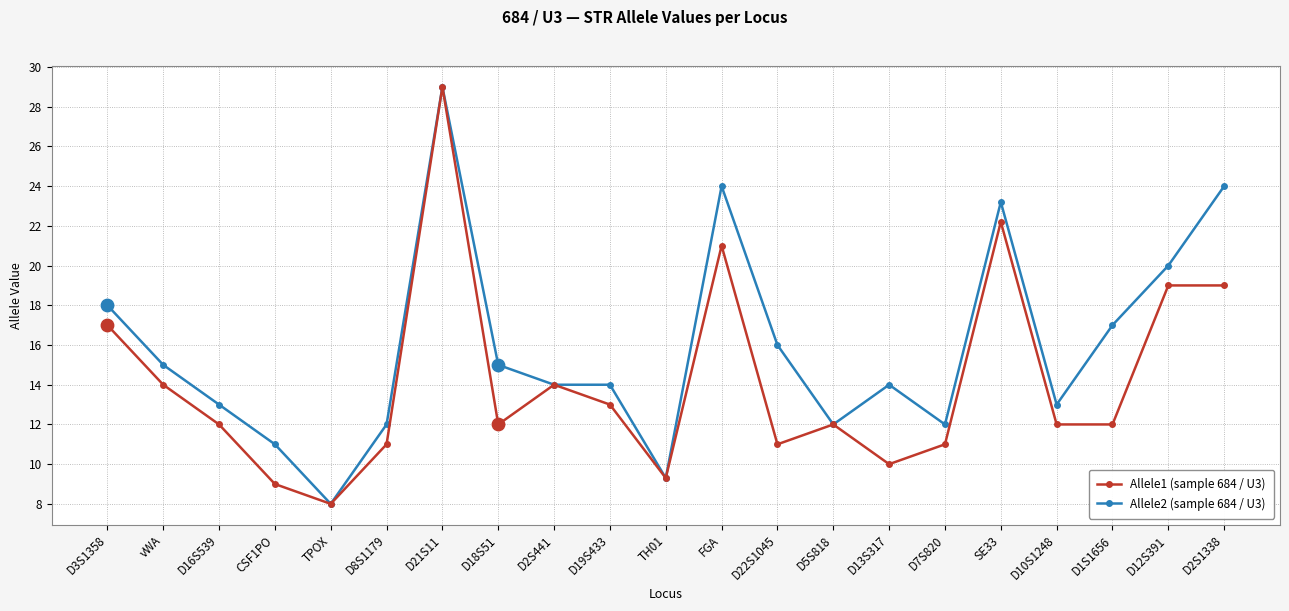

At which category is the sum across all series the highest?

D21S11